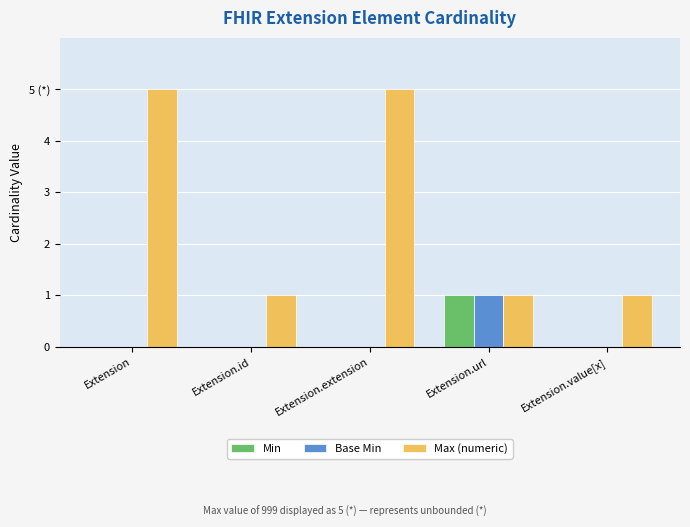

Reading left to right, list all the values displayed in this chart.

Min: 0	0	0	1	0
Base Min: 0	0	0	1	0
Max (numeric): 5	1	5	1	1